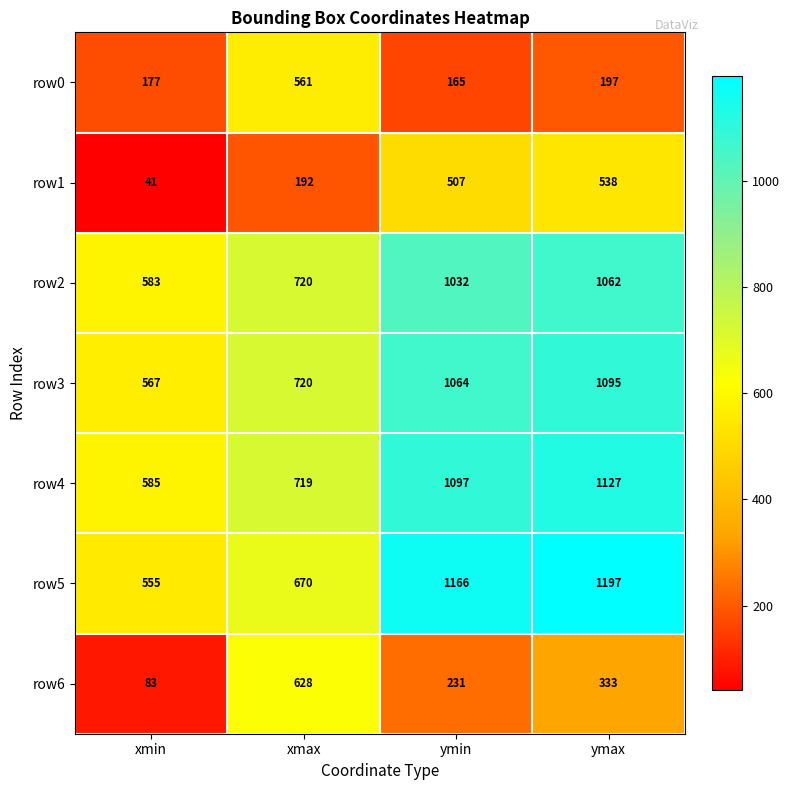

Is the value of row2 at ymax greater than the value of row3 at ymin?

No